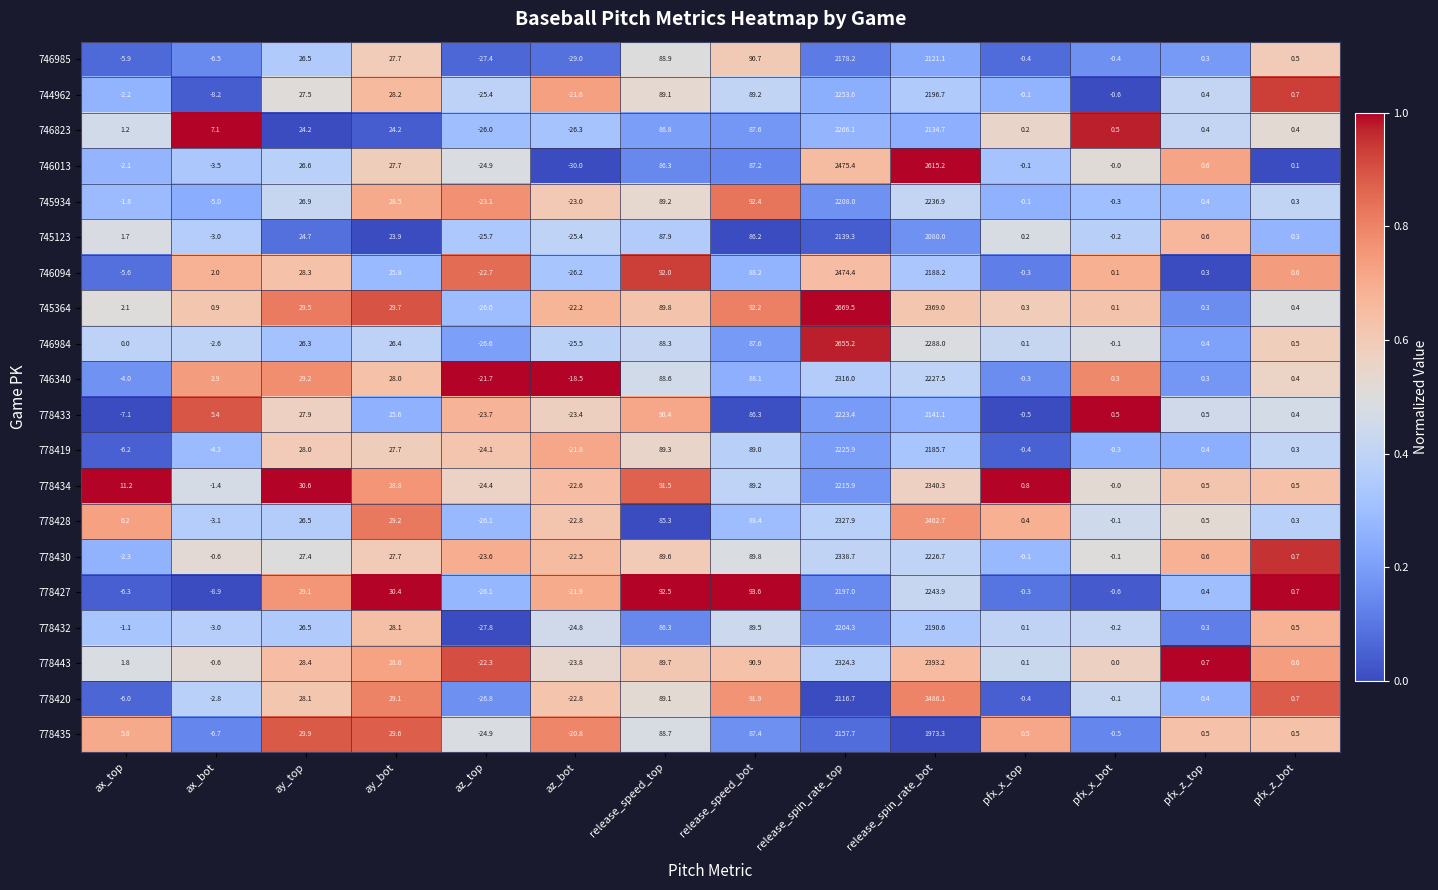

What is the sum of all 745934 values?

4629.3